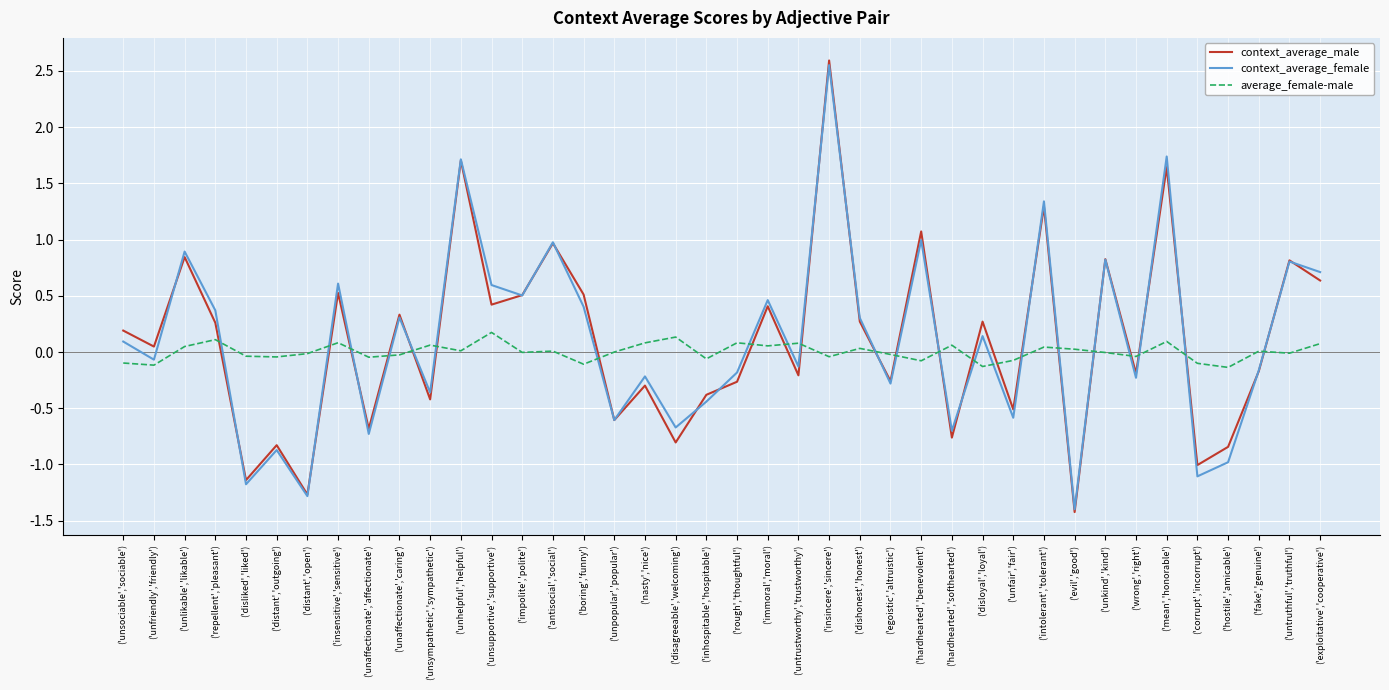

True or false: context_average_female has a value of -0.7 at ('disagreeable','welcoming').

True